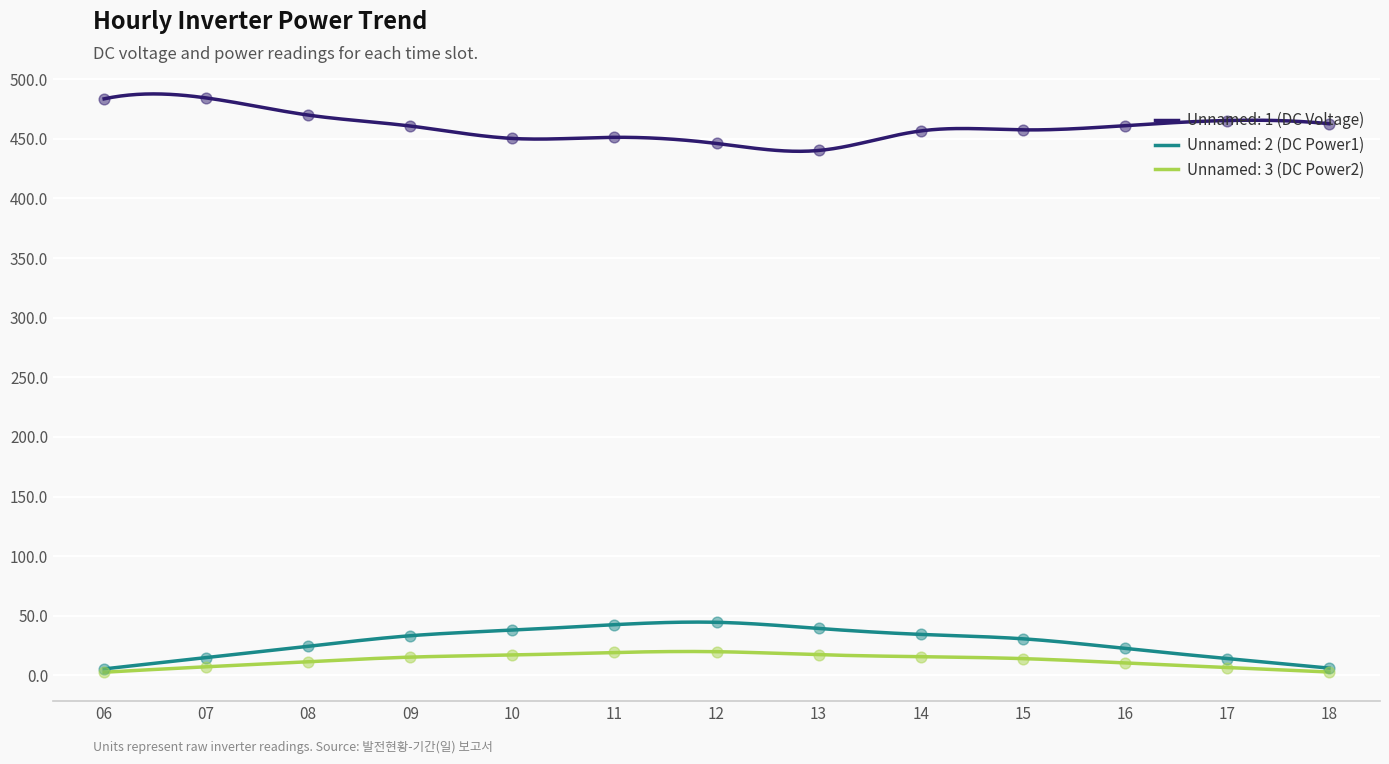

At which category is the sum across all series the highest?

11